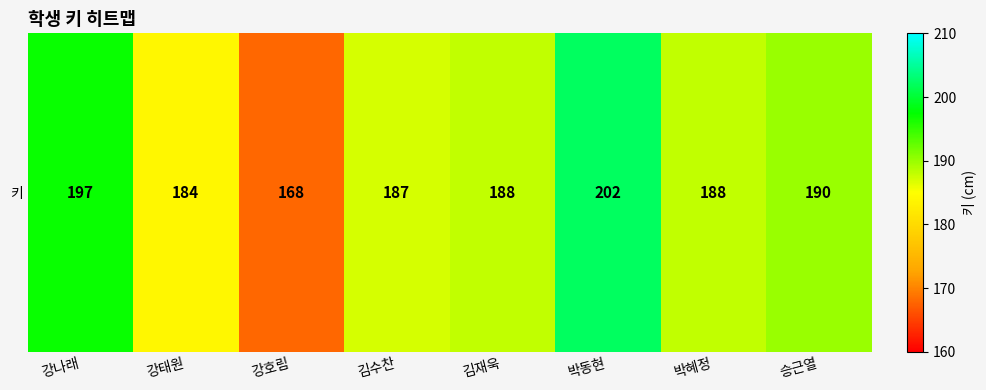

How many series are shown in this chart?

1